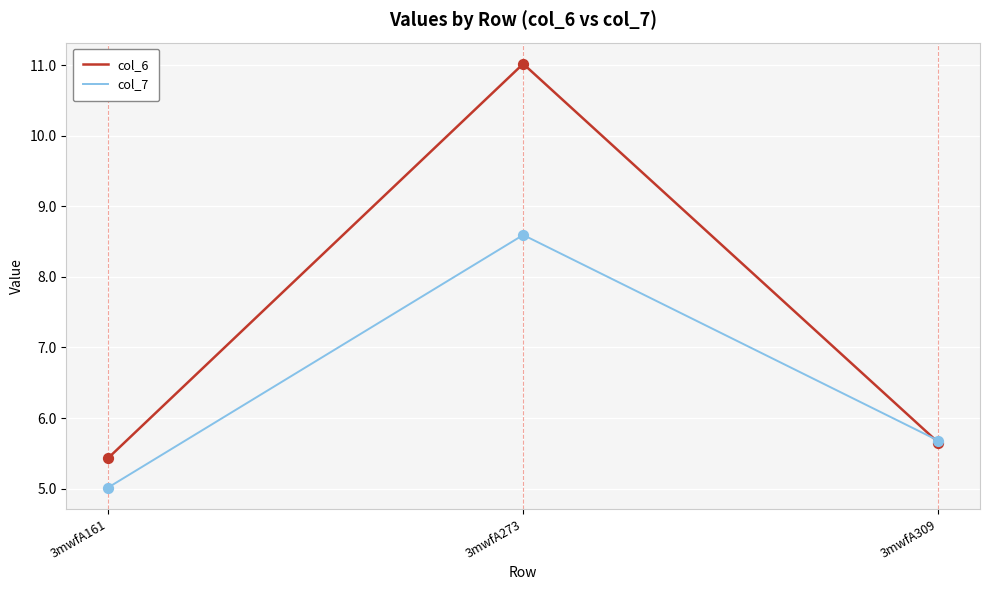

Which series has the widest spread of values?

col_6